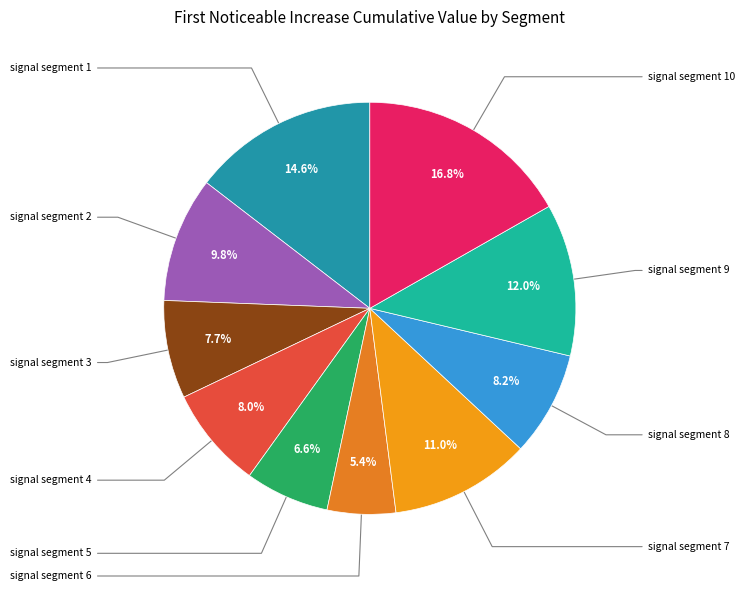

True or false: signal segment 4 accounts for 8% of the total.

True